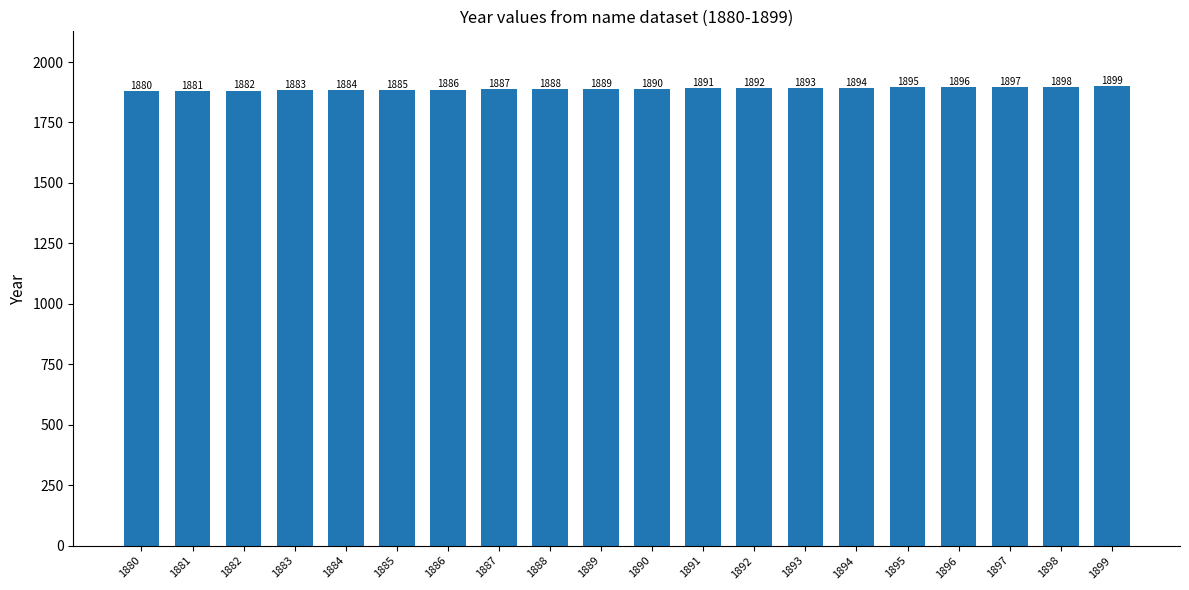

The value at 1884 is 3153. True or false?

False